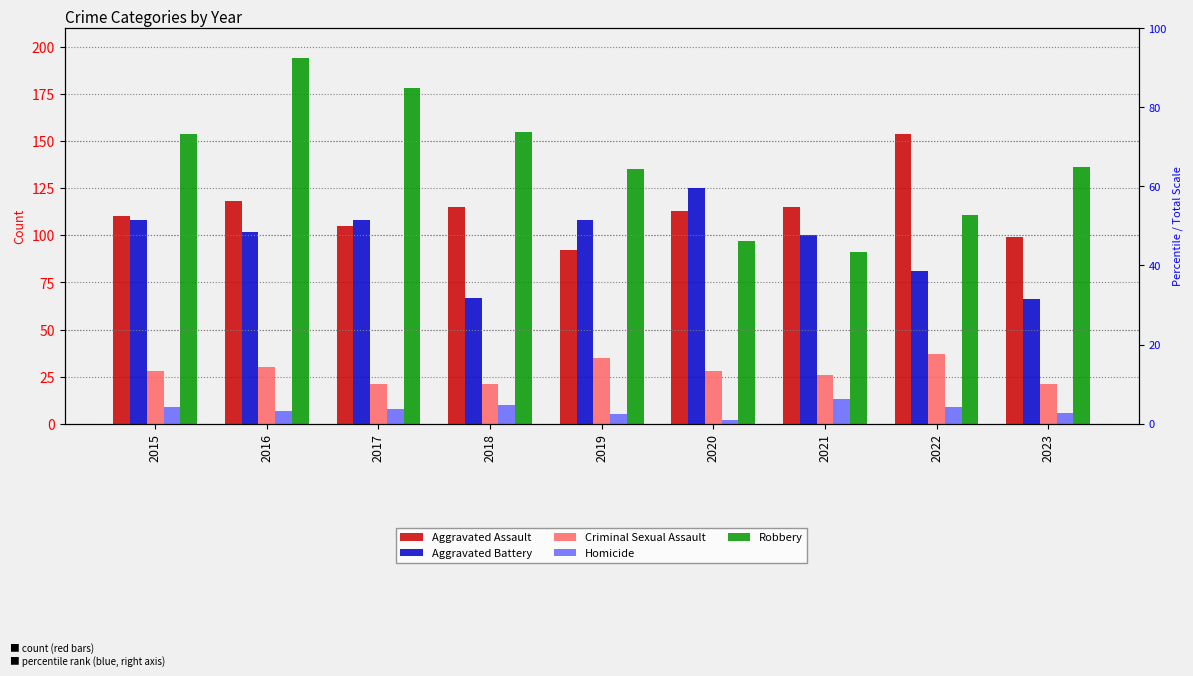

List the labels in order of Criminal Sexual Assault value, largest first.

2022, 2019, 2016, 2015, 2020, 2021, 2017, 2018, 2023